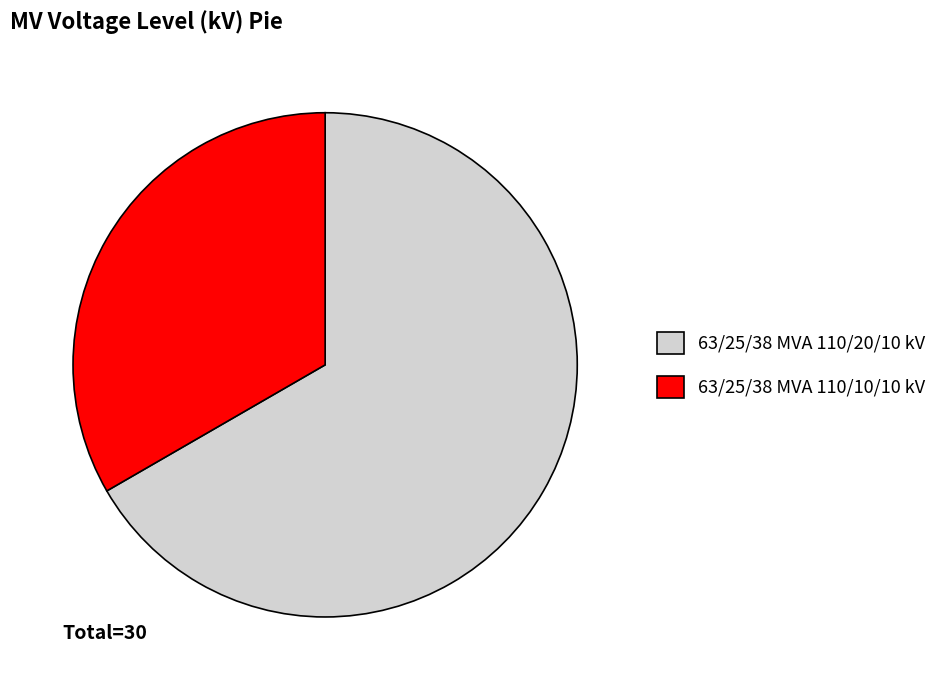

Which has a higher value, 63/25/38 MVA 110/10/10 kV or 63/25/38 MVA 110/20/10 kV?

63/25/38 MVA 110/20/10 kV